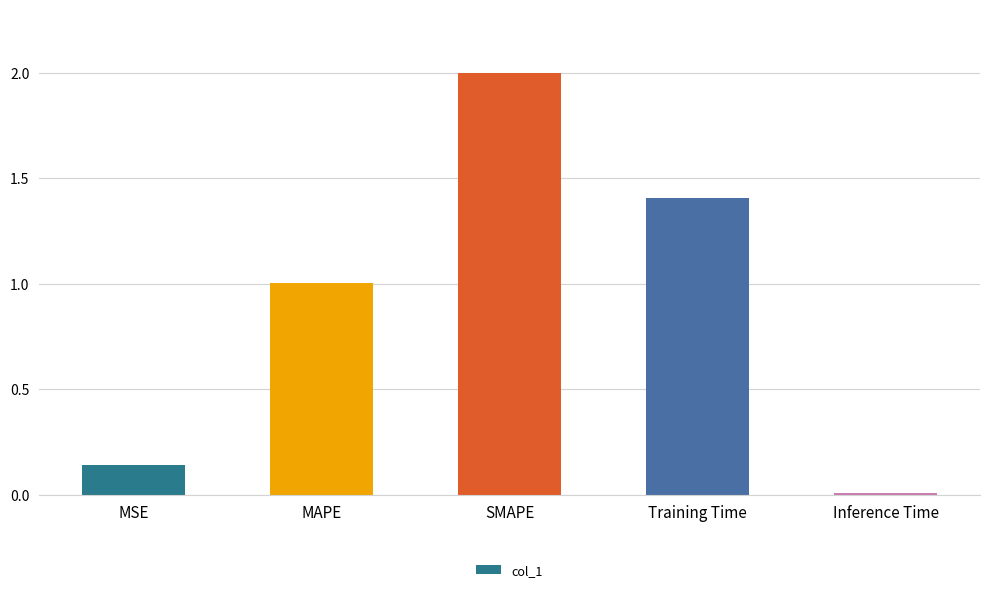

What is the label of the 1st bar from the right?

Inference Time